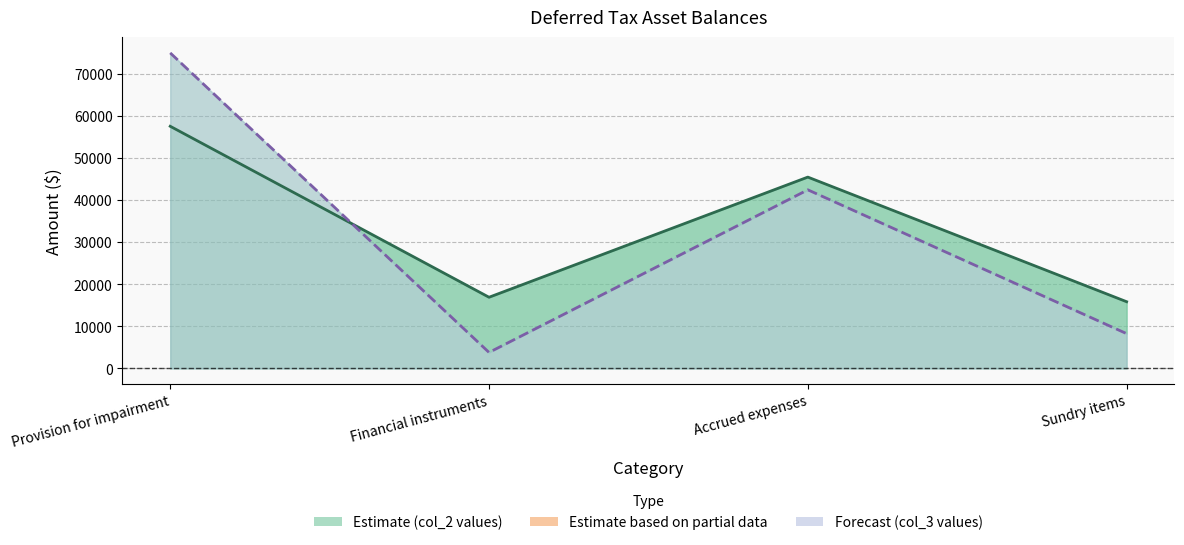

List the series in order of their overall mean, highest first.

col_2, col_3